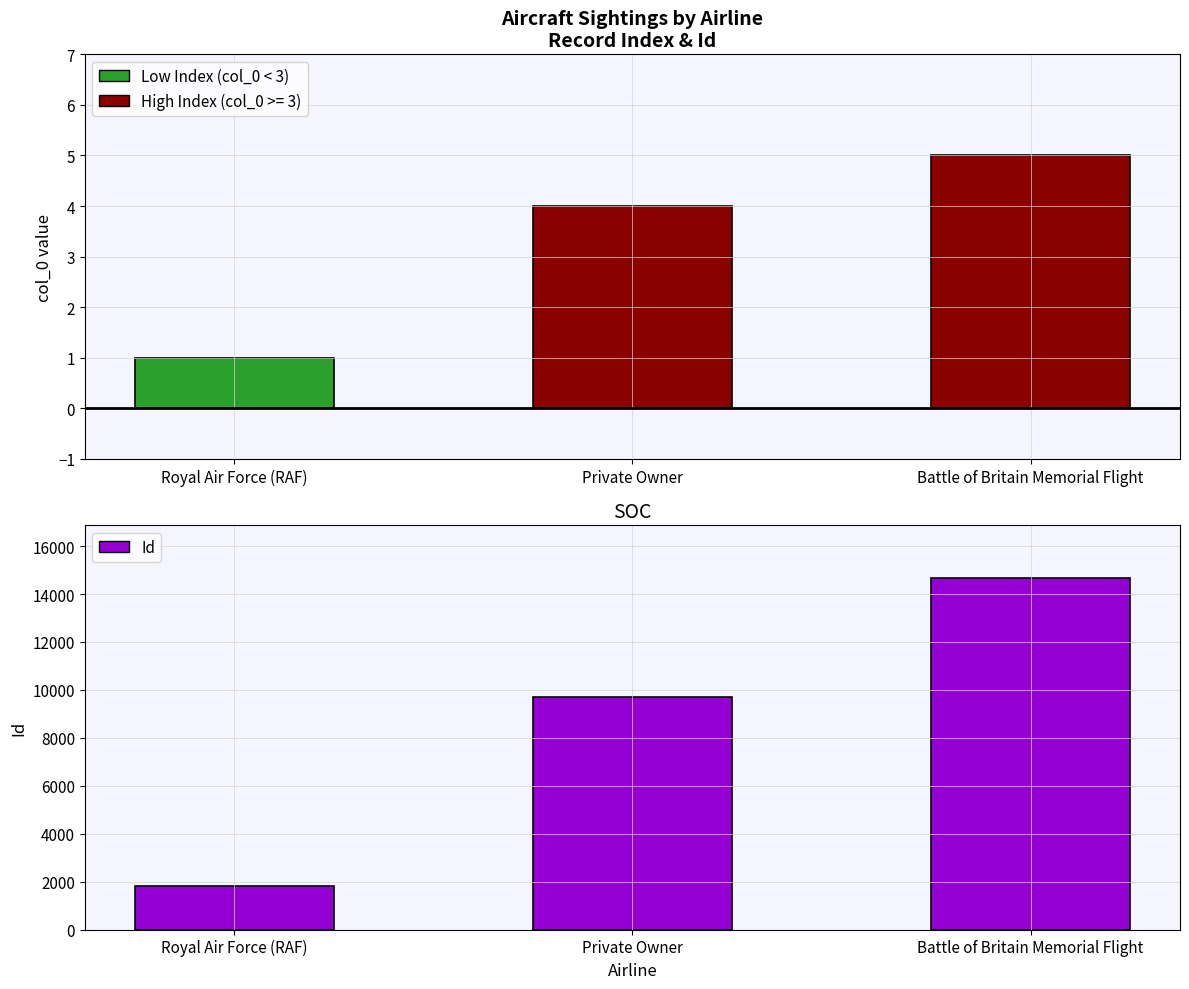

The value of col_0 (count) at Royal Air Force (RAF) is 1. True or false?

True